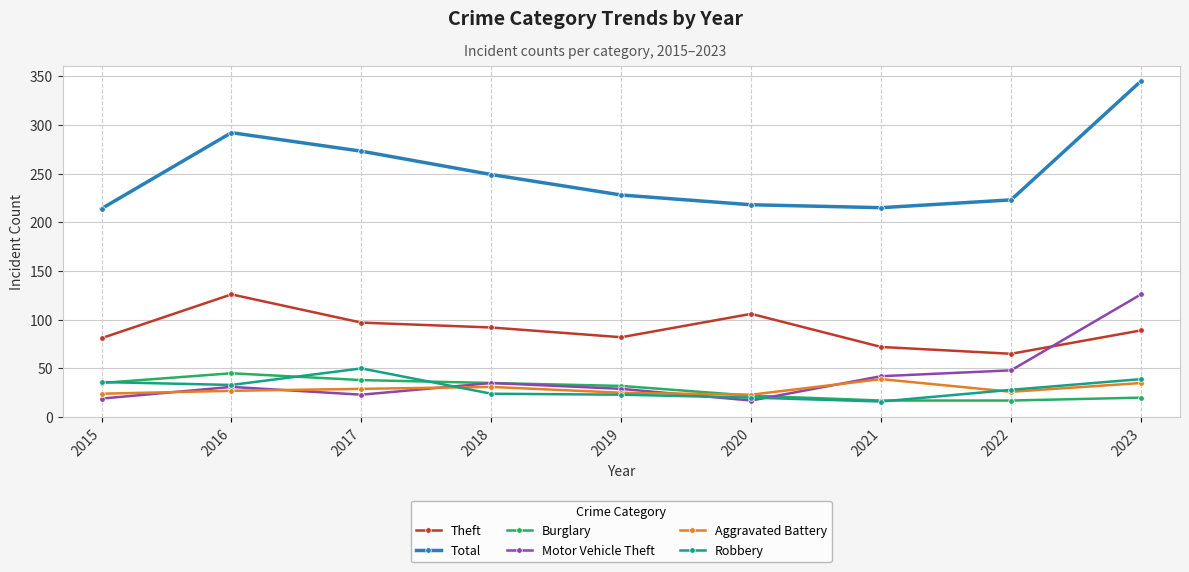

Read the Robbery value at 2017, to the nearest 5.

50